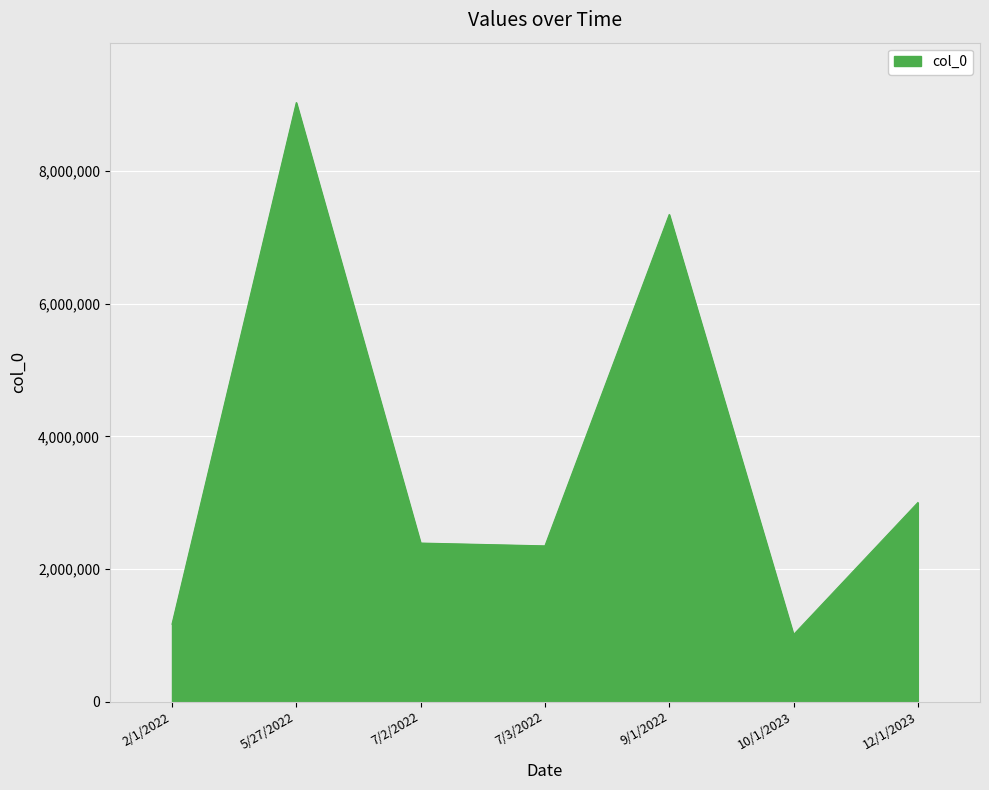

At which label is the value closest to 5021831?

12/1/2023